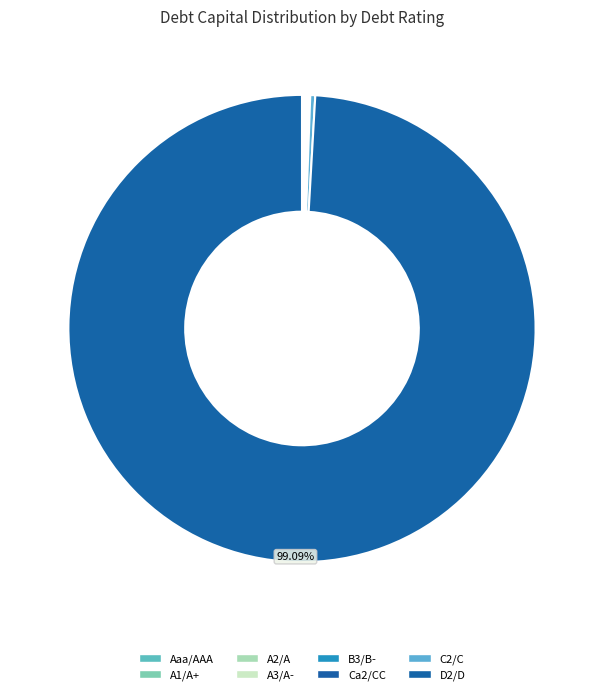

How many segments does this pie chart have?

8